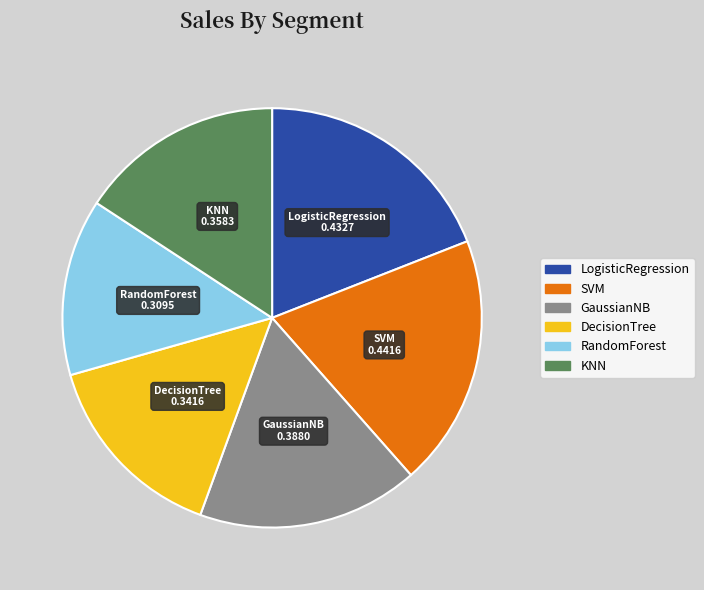

Between LogisticRegression and GaussianNB, which is larger?

LogisticRegression